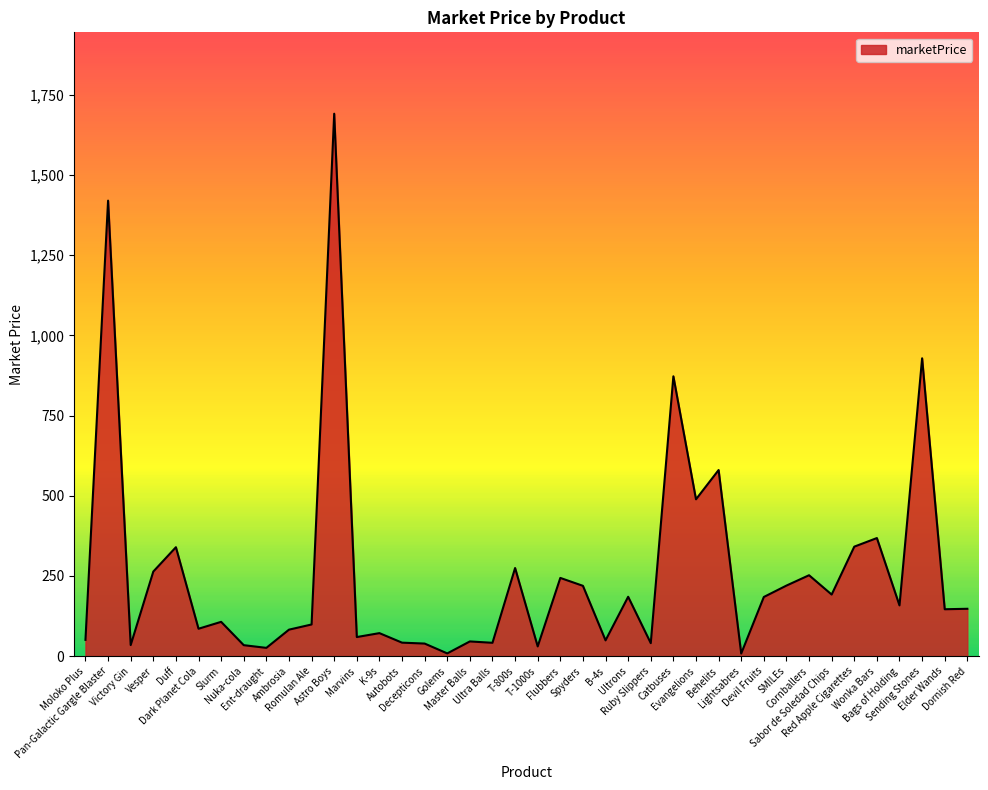

Which has a higher value, Dark Planet Cola or Decepticons?

Dark Planet Cola